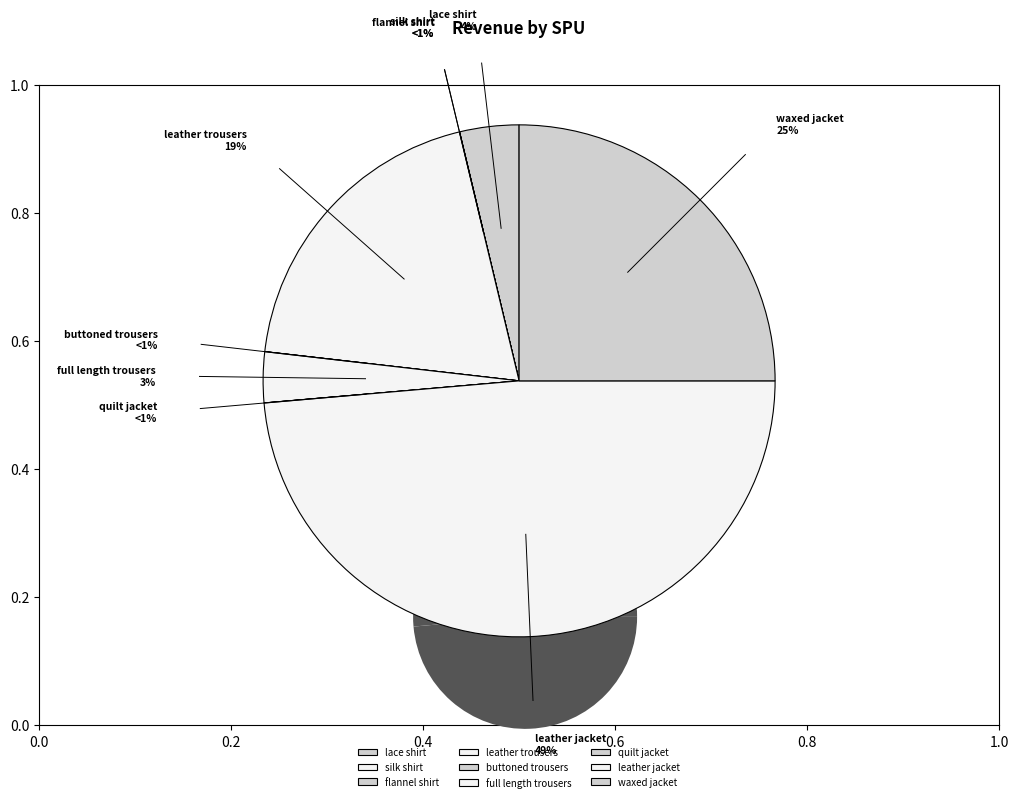

Is it true that flannel shirt is 0% of the pie?

True